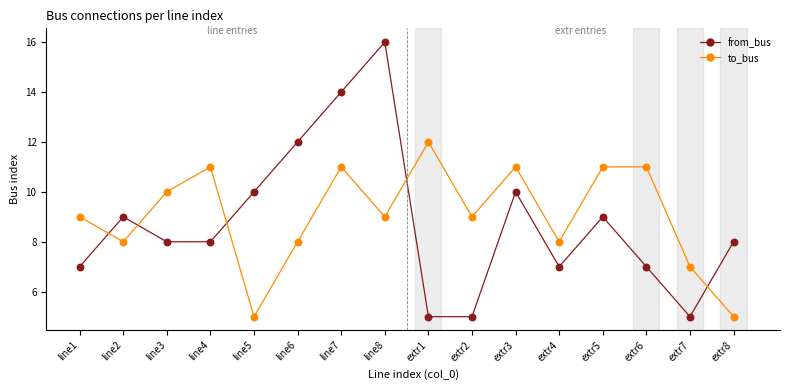

What is the total value across all series at line6?

20